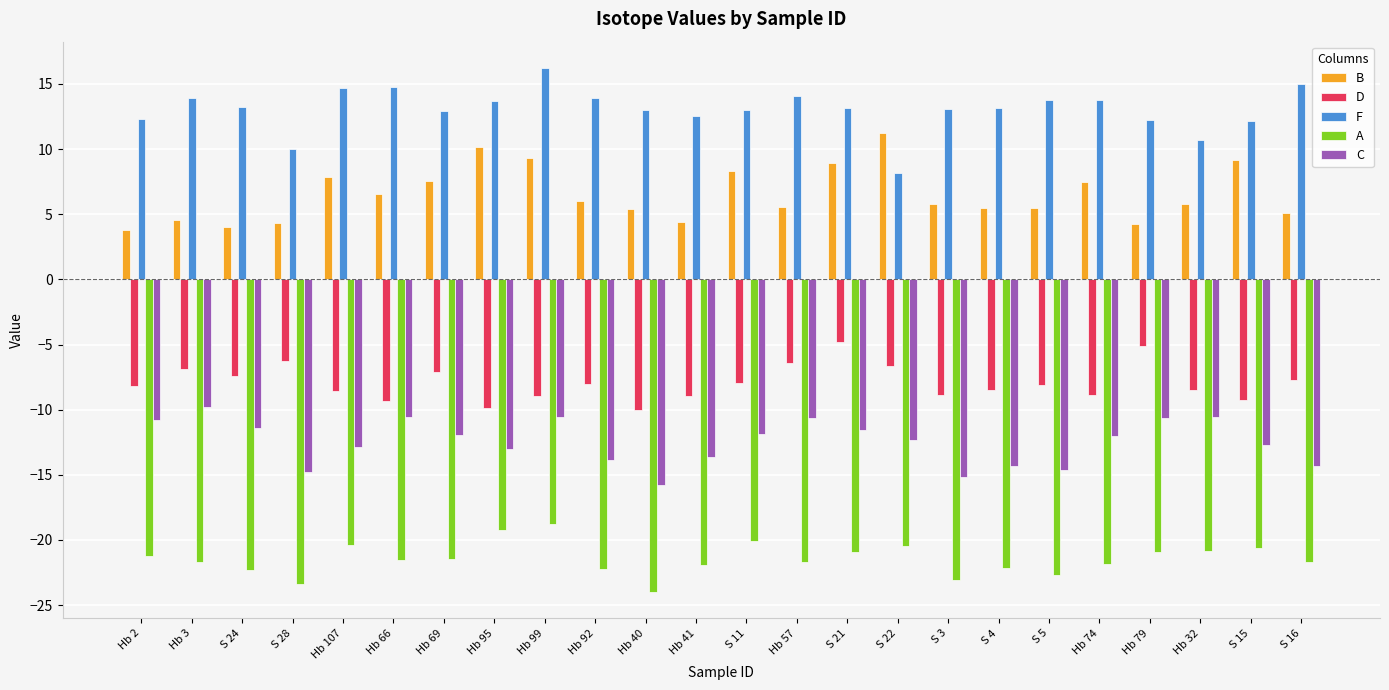

What is the sum of all F values?

313.4